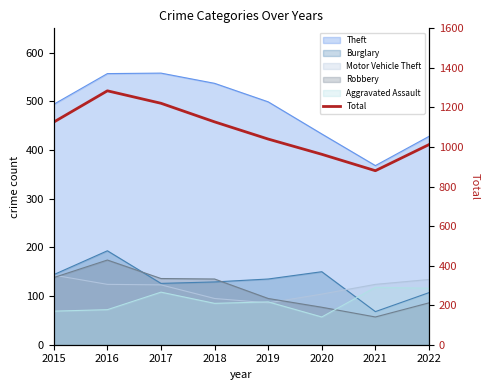

What is the value of the 7th point from the left?

880